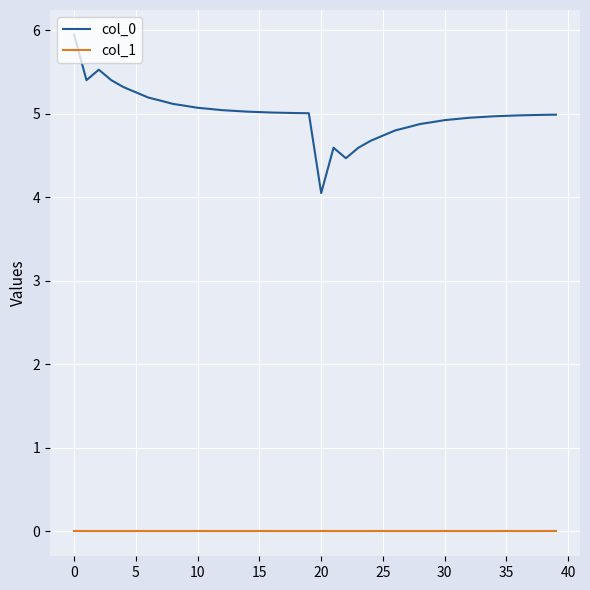

Rank the series by their average value, from lowest to highest.

col_1, col_0